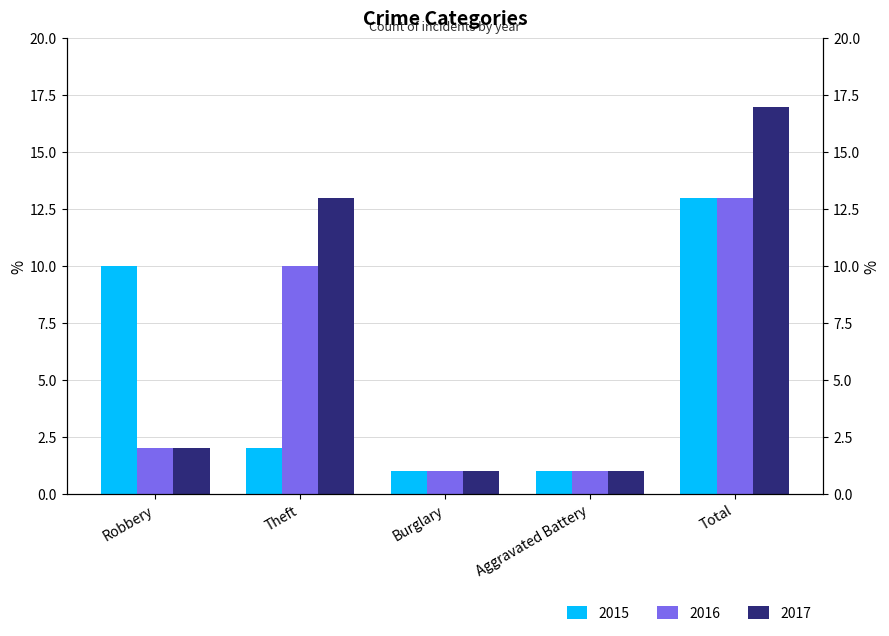

What is the label of the 4th bar from the right?

Theft